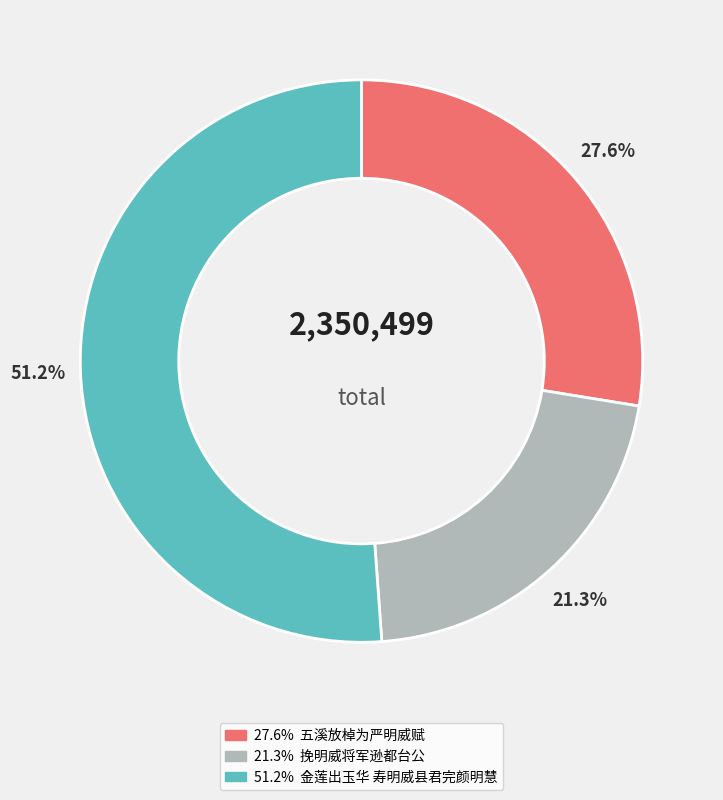

Is there a majority slice in this chart?

Yes